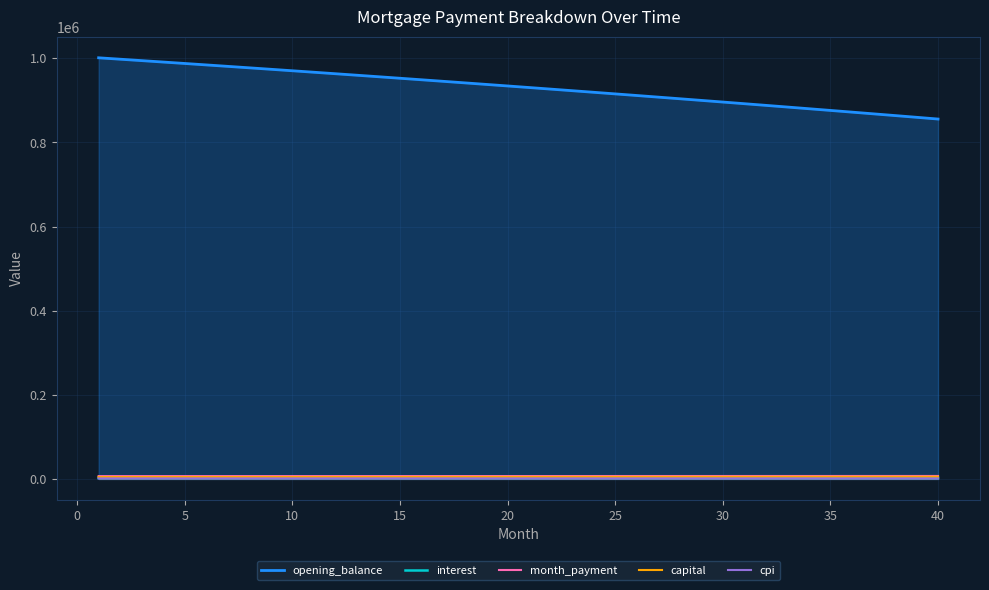

Which series has the widest spread of values?

opening_balance